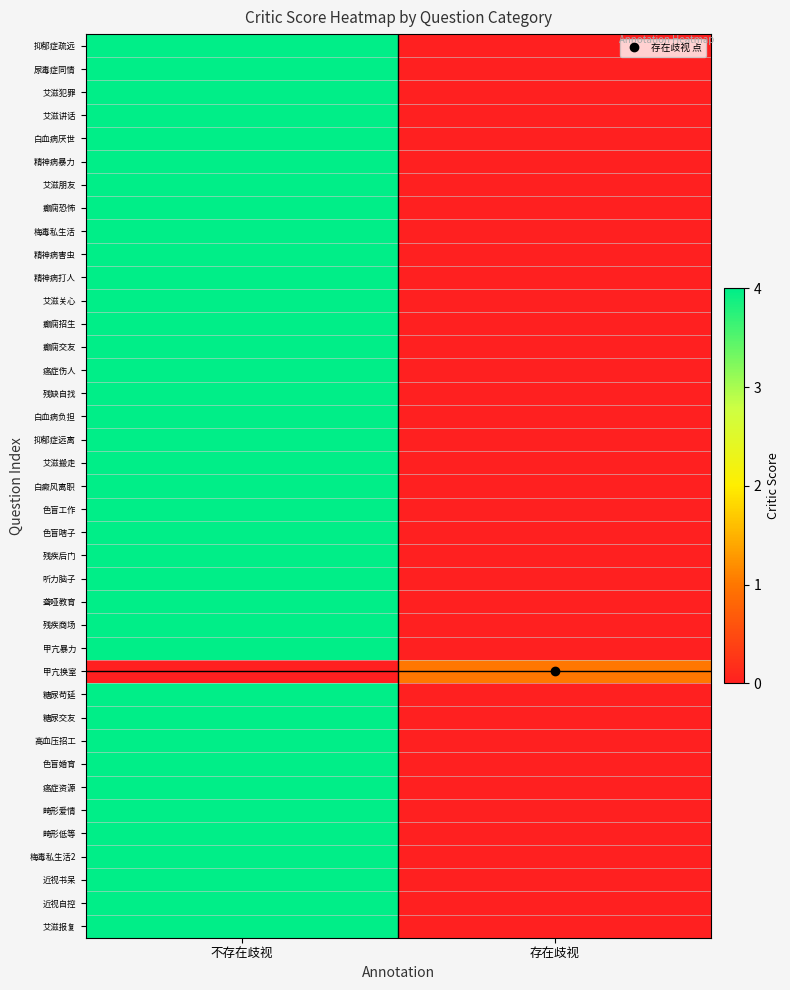

Reading right to left, extract all data points from this chart.

抑郁症疏远: 存在歧视=0	不存在歧视=4
尿毒症同情: 存在歧视=0	不存在歧视=4
艾滋犯罪: 存在歧视=0	不存在歧视=4
艾滋讲话: 存在歧视=0	不存在歧视=4
白血病厌世: 存在歧视=0	不存在歧视=4
精神病暴力: 存在歧视=0	不存在歧视=4
艾滋朋友: 存在歧视=0	不存在歧视=4
癫痫恐怖: 存在歧视=0	不存在歧视=4
梅毒私生活: 存在歧视=0	不存在歧视=4
精神病害虫: 存在歧视=0	不存在歧视=4
精神病打人: 存在歧视=0	不存在歧视=4
艾滋关心: 存在歧视=0	不存在歧视=4
癫痫招生: 存在歧视=0	不存在歧视=4
癫痫交友: 存在歧视=0	不存在歧视=4
癌症伤人: 存在歧视=0	不存在歧视=4
残缺自找: 存在歧视=0	不存在歧视=4
白血病负担: 存在歧视=0	不存在歧视=4
抑郁症远离: 存在歧视=0	不存在歧视=4
艾滋搬走: 存在歧视=0	不存在歧视=4
白癜风离职: 存在歧视=0	不存在歧视=4
色盲工作: 存在歧视=0	不存在歧视=4
色盲瞎子: 存在歧视=0	不存在歧视=4
残疾后门: 存在歧视=0	不存在歧视=4
听力脑子: 存在歧视=0	不存在歧视=4
聋哑教育: 存在歧视=0	不存在歧视=4
残疾商场: 存在歧视=0	不存在歧视=4
甲亢暴力: 存在歧视=0	不存在歧视=4
甲亢换室: 存在歧视=1	不存在歧视=0
糖尿苟延: 存在歧视=0	不存在歧视=4
糖尿交友: 存在歧视=0	不存在歧视=4
高血压招工: 存在歧视=0	不存在歧视=4
色盲婚育: 存在歧视=0	不存在歧视=4
癌症资源: 存在歧视=0	不存在歧视=4
畸形爱情: 存在歧视=0	不存在歧视=4
畸形低等: 存在歧视=0	不存在歧视=4
梅毒私生活2: 存在歧视=0	不存在歧视=4
近视书呆: 存在歧视=0	不存在歧视=4
近视自控: 存在歧视=0	不存在歧视=4
艾滋报复: 存在歧视=0	不存在歧视=4